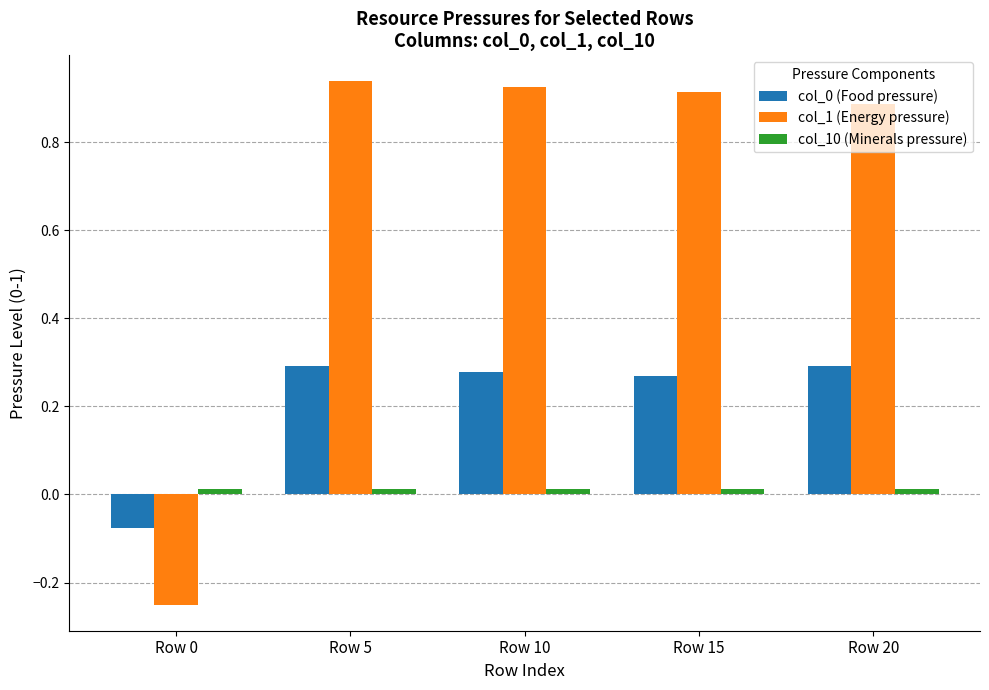

What is the difference between the maximum and minimum values in the col_1 (Energy pressure) series?

1.2